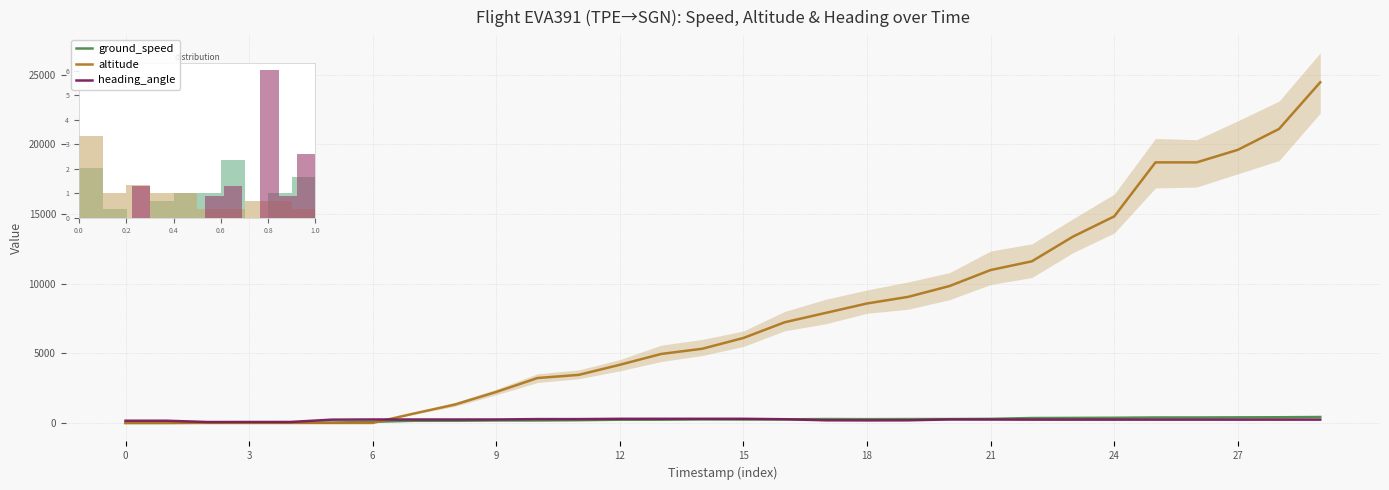

How many interior local valleys does the ground_speed series have?

3